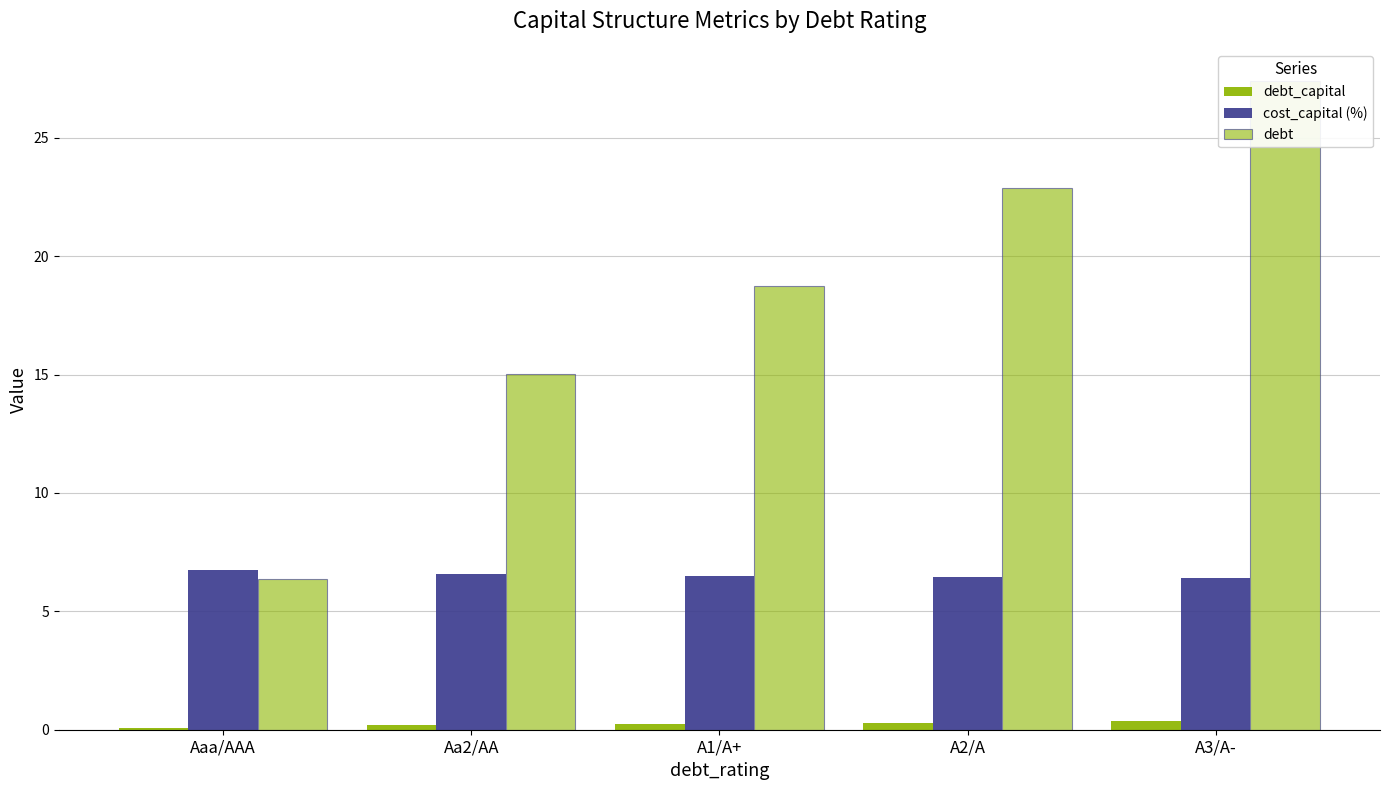

How many debt_capital values are between 0 and 1?

5